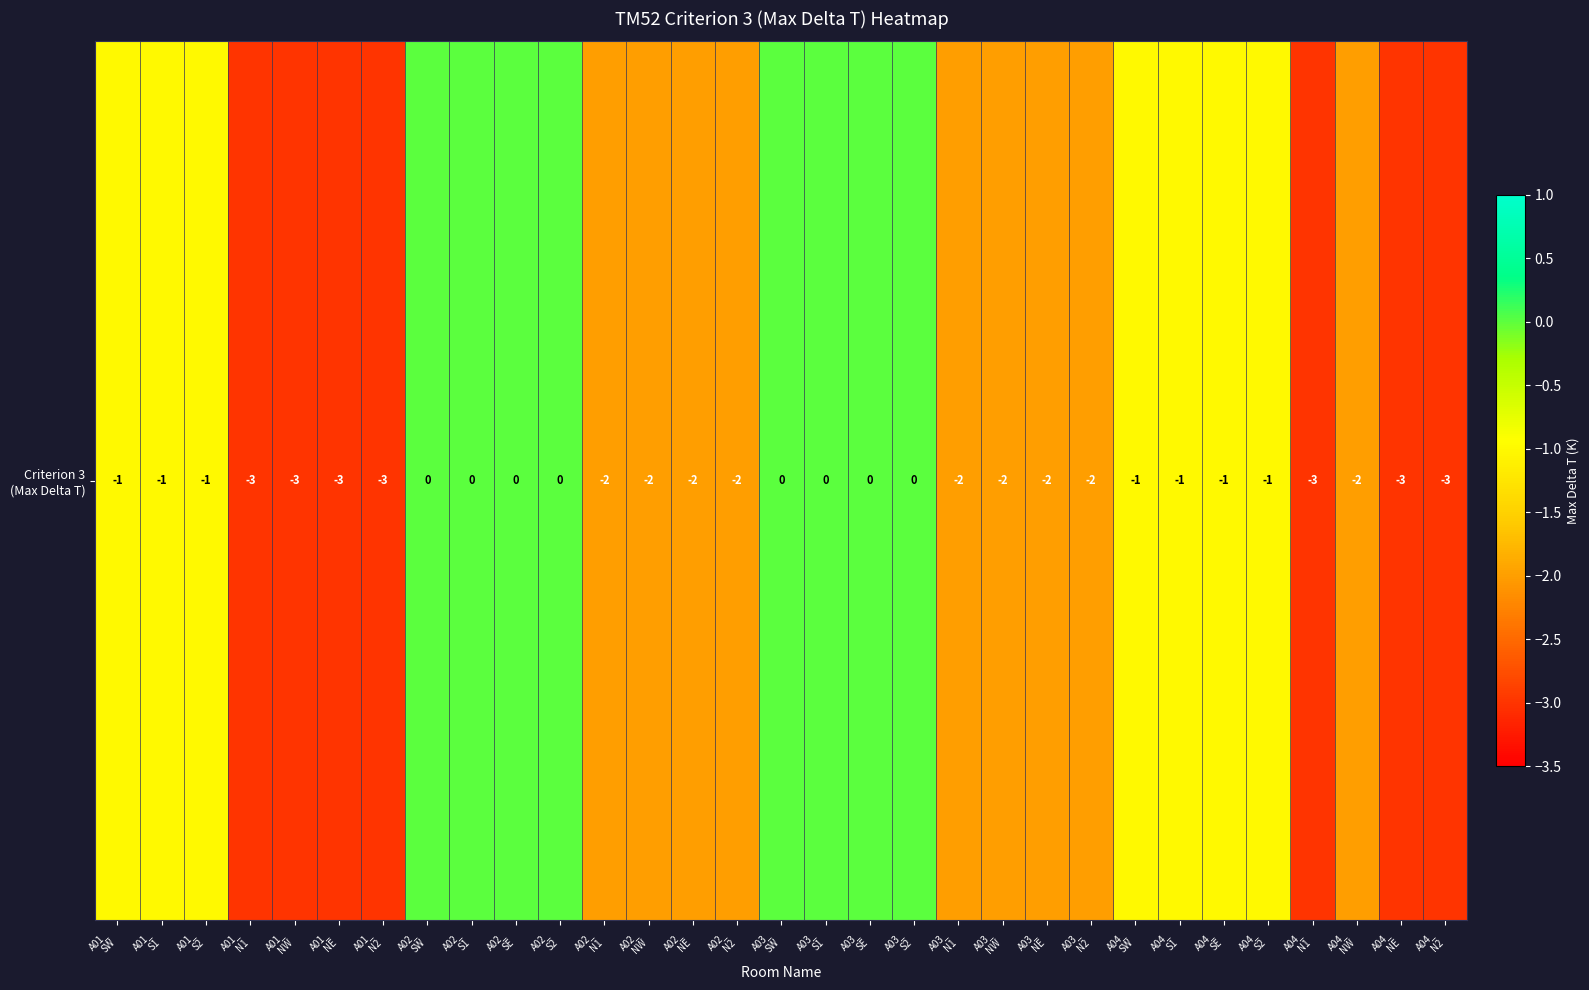

How many data points are above -2?

15